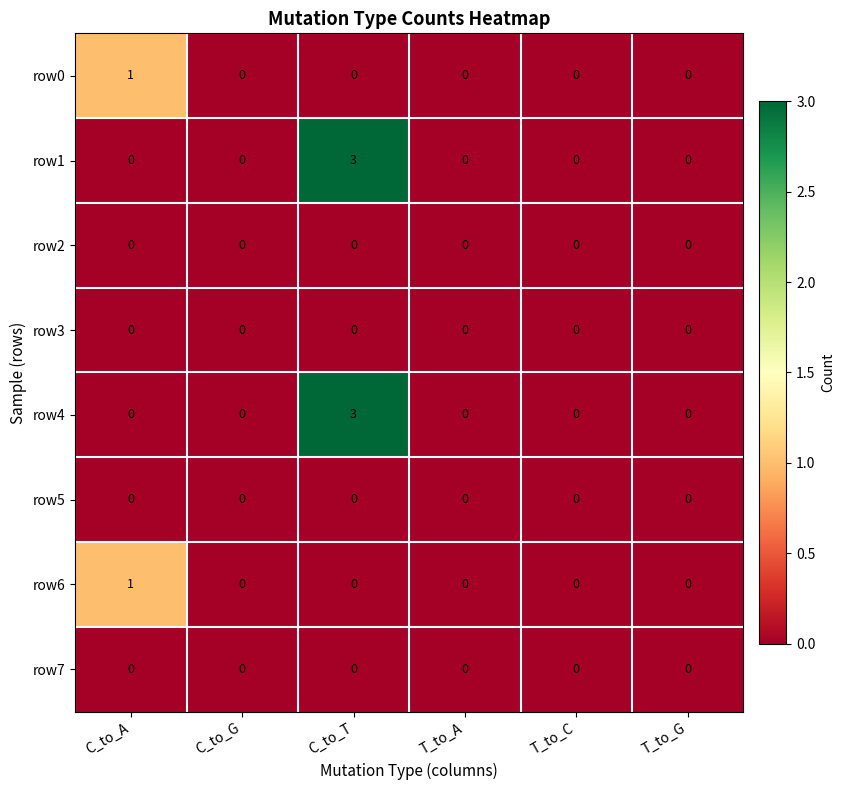

Which label corresponds to the largest value in the chart?

C_to_T